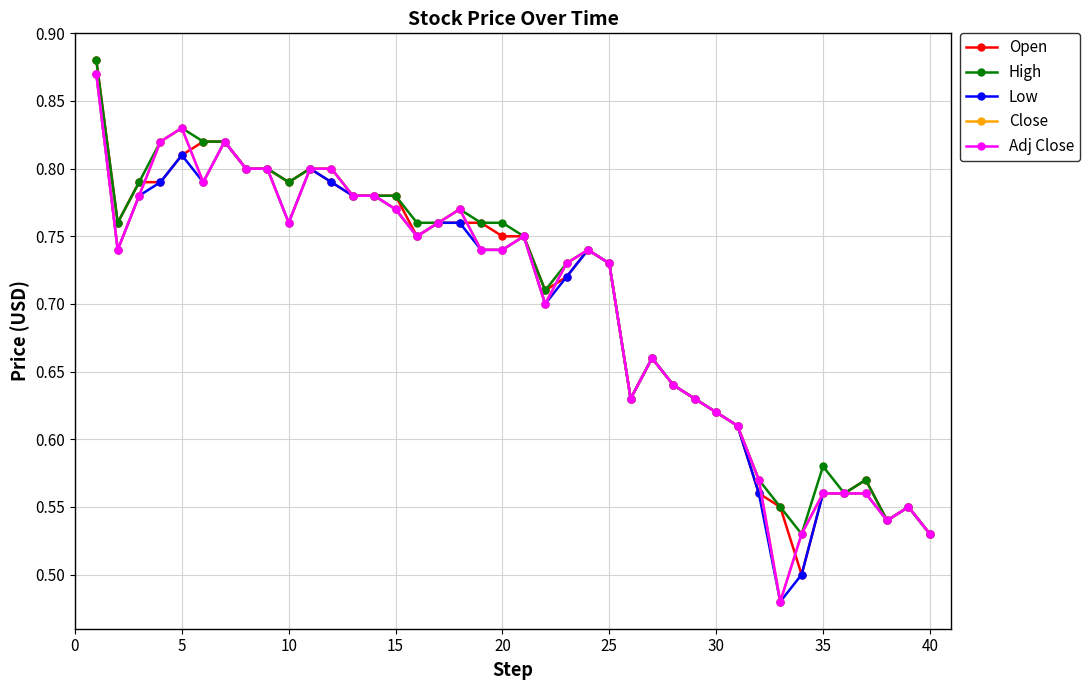

True or false: Open and Adj Close cross at least once.

True